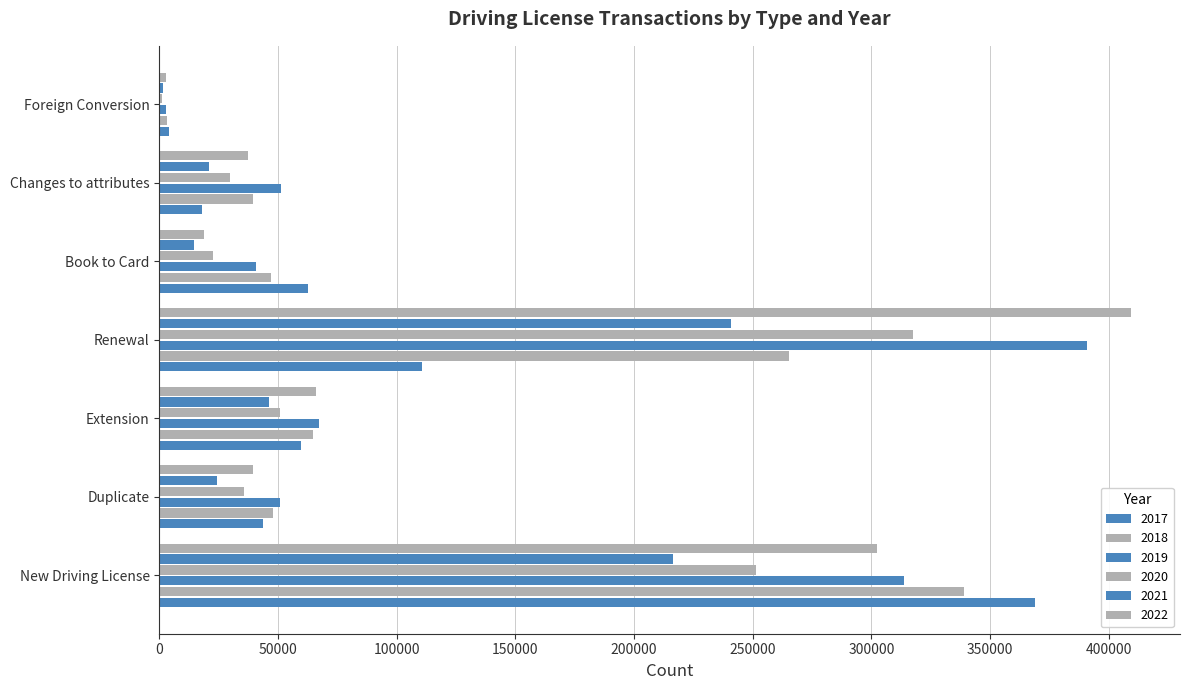

Which category has the highest value in the 2017 series?

New Driving License